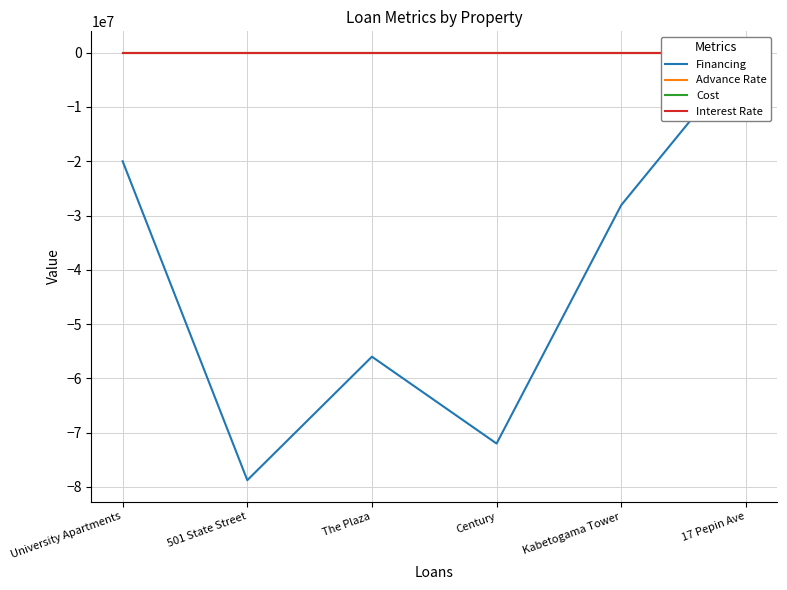

How many lines are shown in the chart?

4